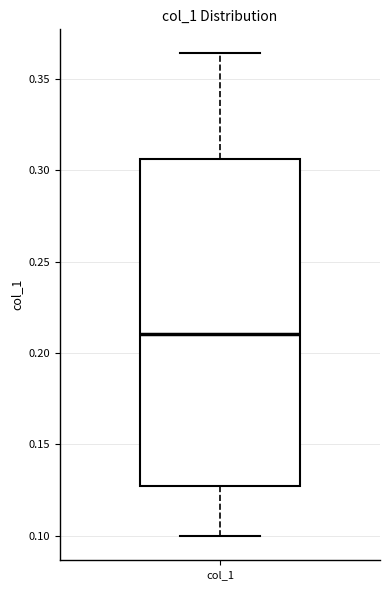

Read this box plot against the y-axis: the position of the median line, the range covered by the box, and the ends of both whiskers. The values are not printed on the chart, so give them approximately, as read against the axis.

median 0.210, box 0.125 to 0.305, whiskers 0.100 to 0.365